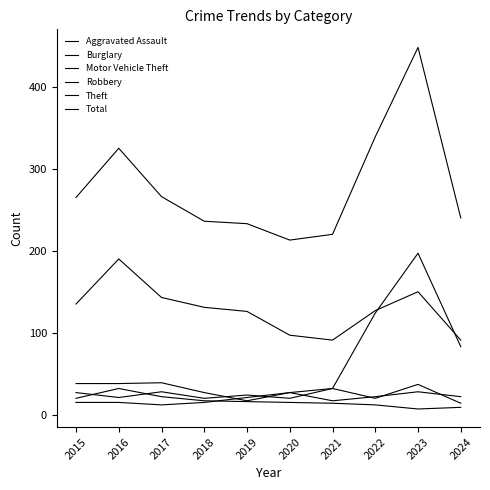

True or false: Motor Vehicle Theft has more than 1 points higher than both neighbors.

True